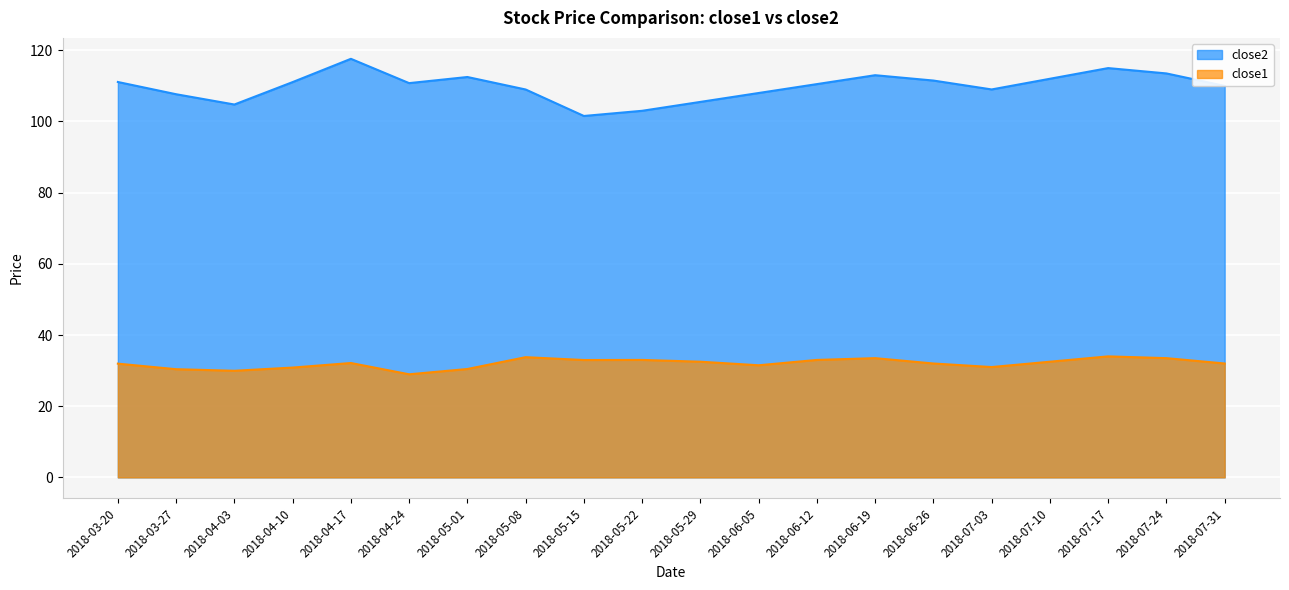

Is it true that close1 equals 34.0 at 2018-07-17?

True